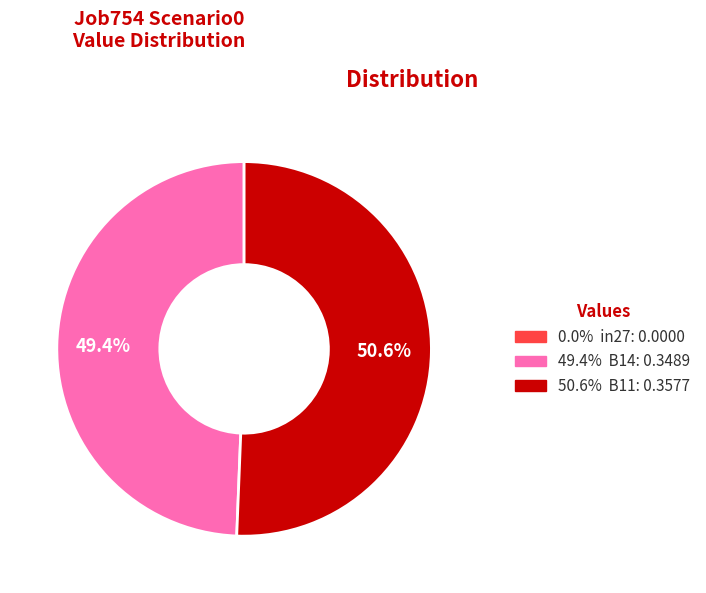

Is there a majority slice in this chart?

Yes